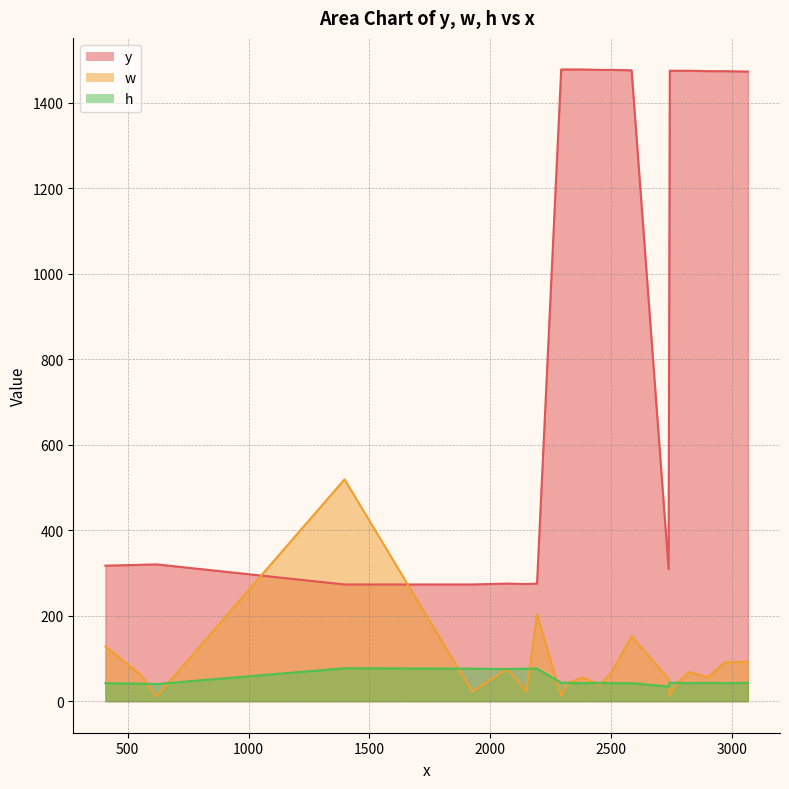

What are all the series names shown in the legend?

y, w, h